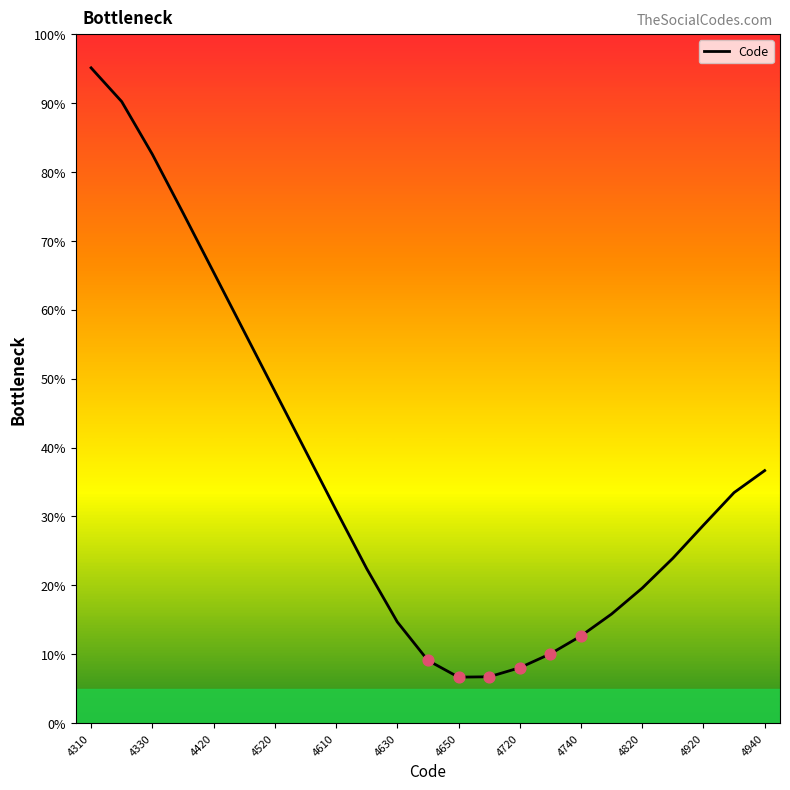

What is the difference between the maximum and minimum values?

88.4